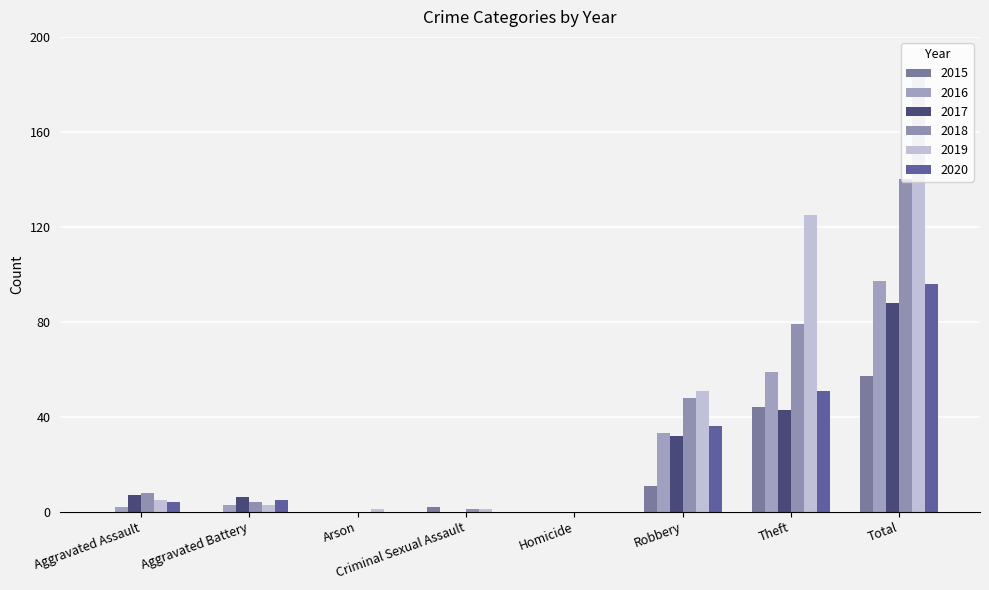

How many groups of bars are there?

8